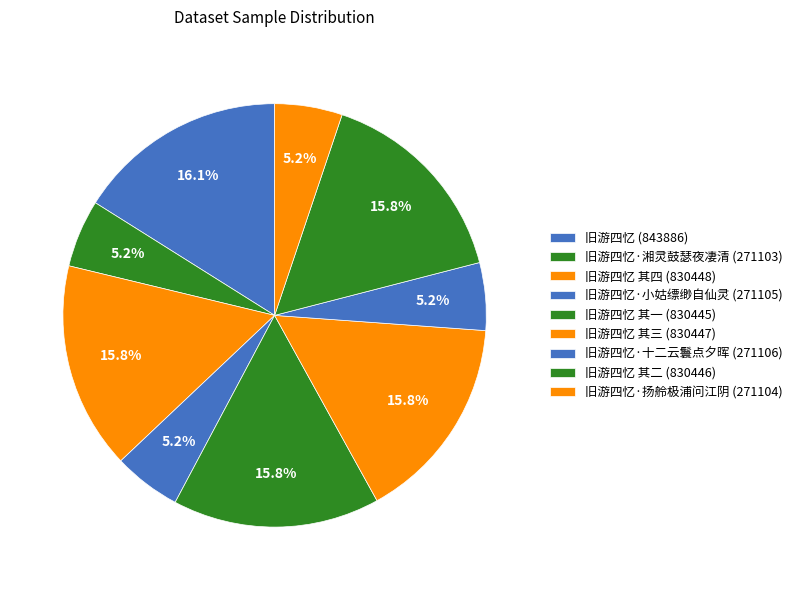

How many slices are in this pie chart?

9